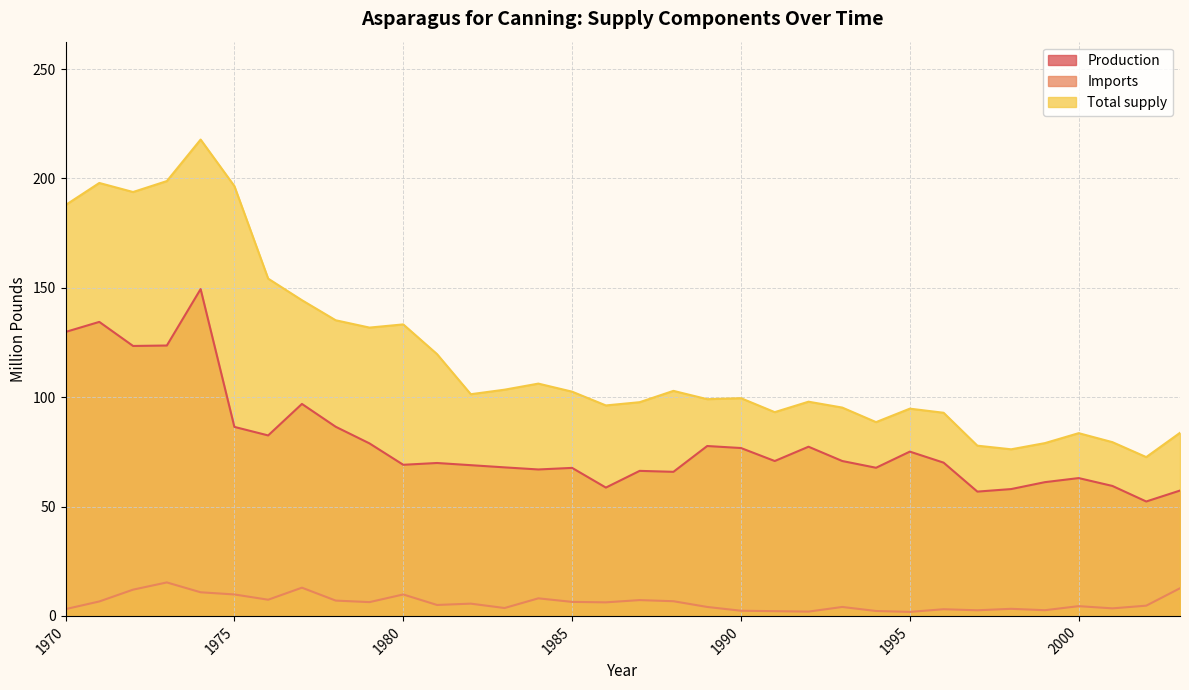

Rank the series by their average value, from lowest to highest.

Imports, Production, Total supply